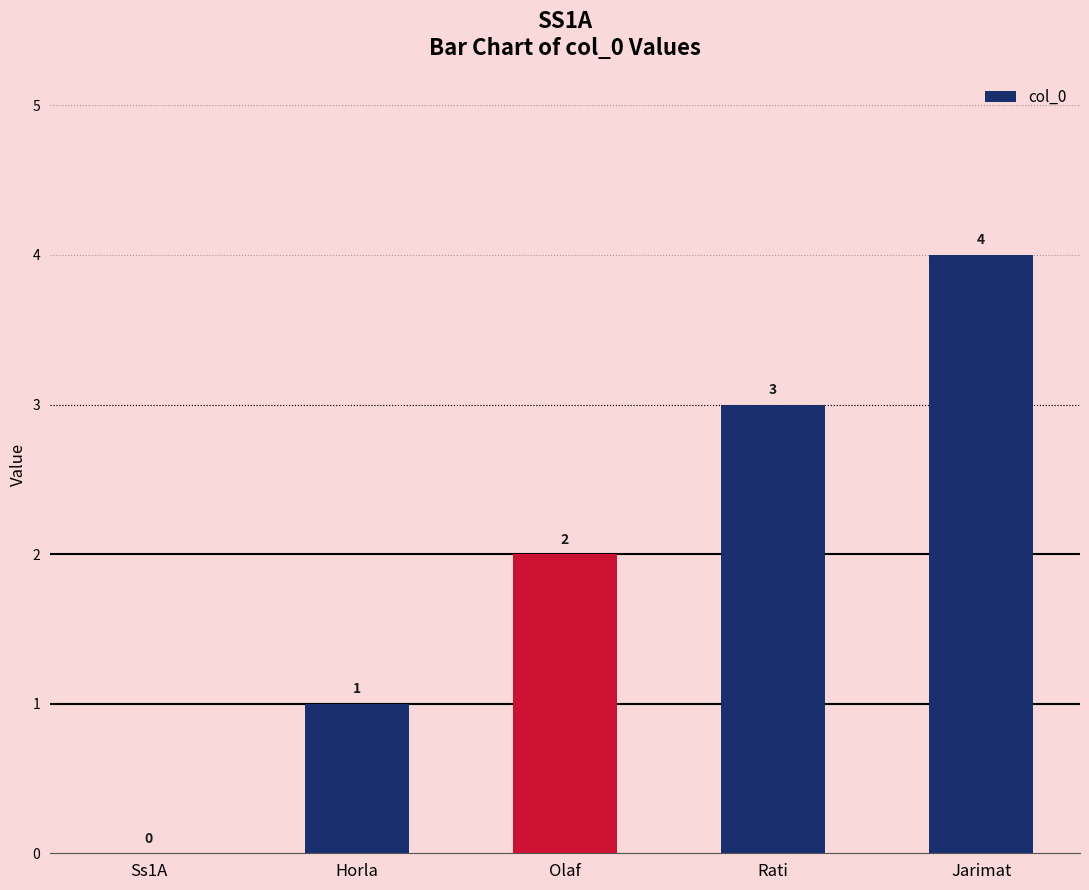

Reading left to right, extract all data points from this chart.

0	1	2	3	4